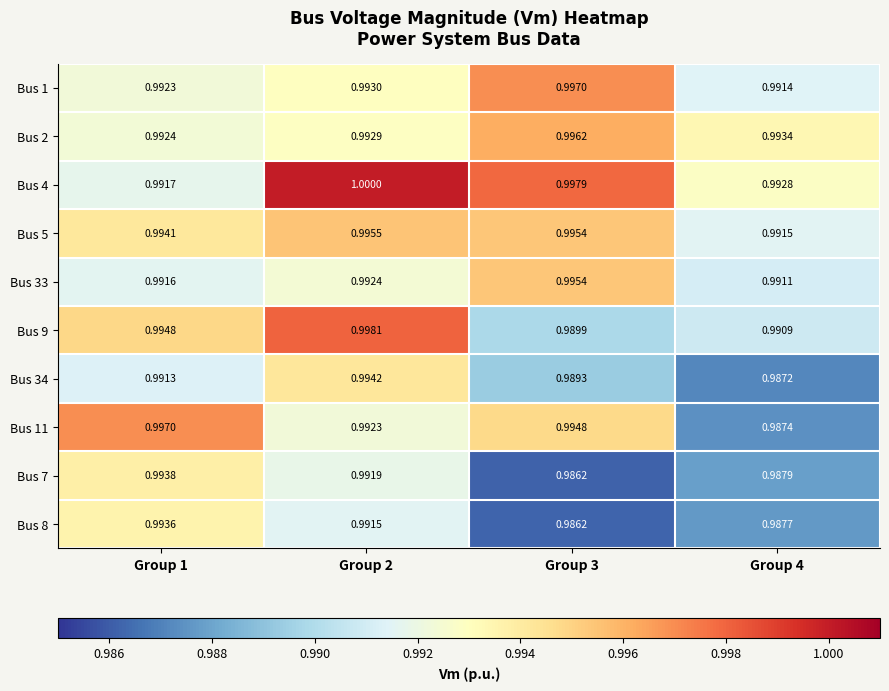

Is the value of Bus 8 at Group 4 greater than the value of Bus 33 at Group 4?

No